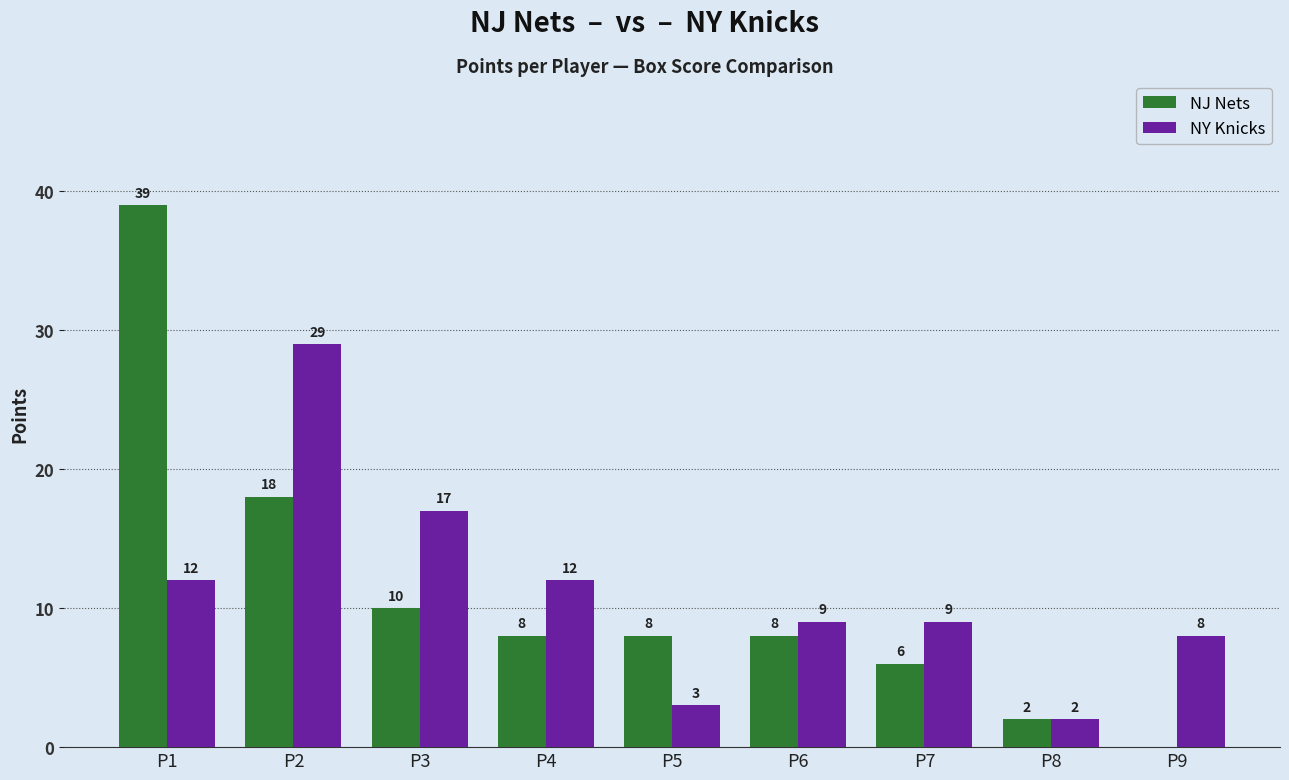

What is the sum of the NY Knicks values at P1 and P2?

41